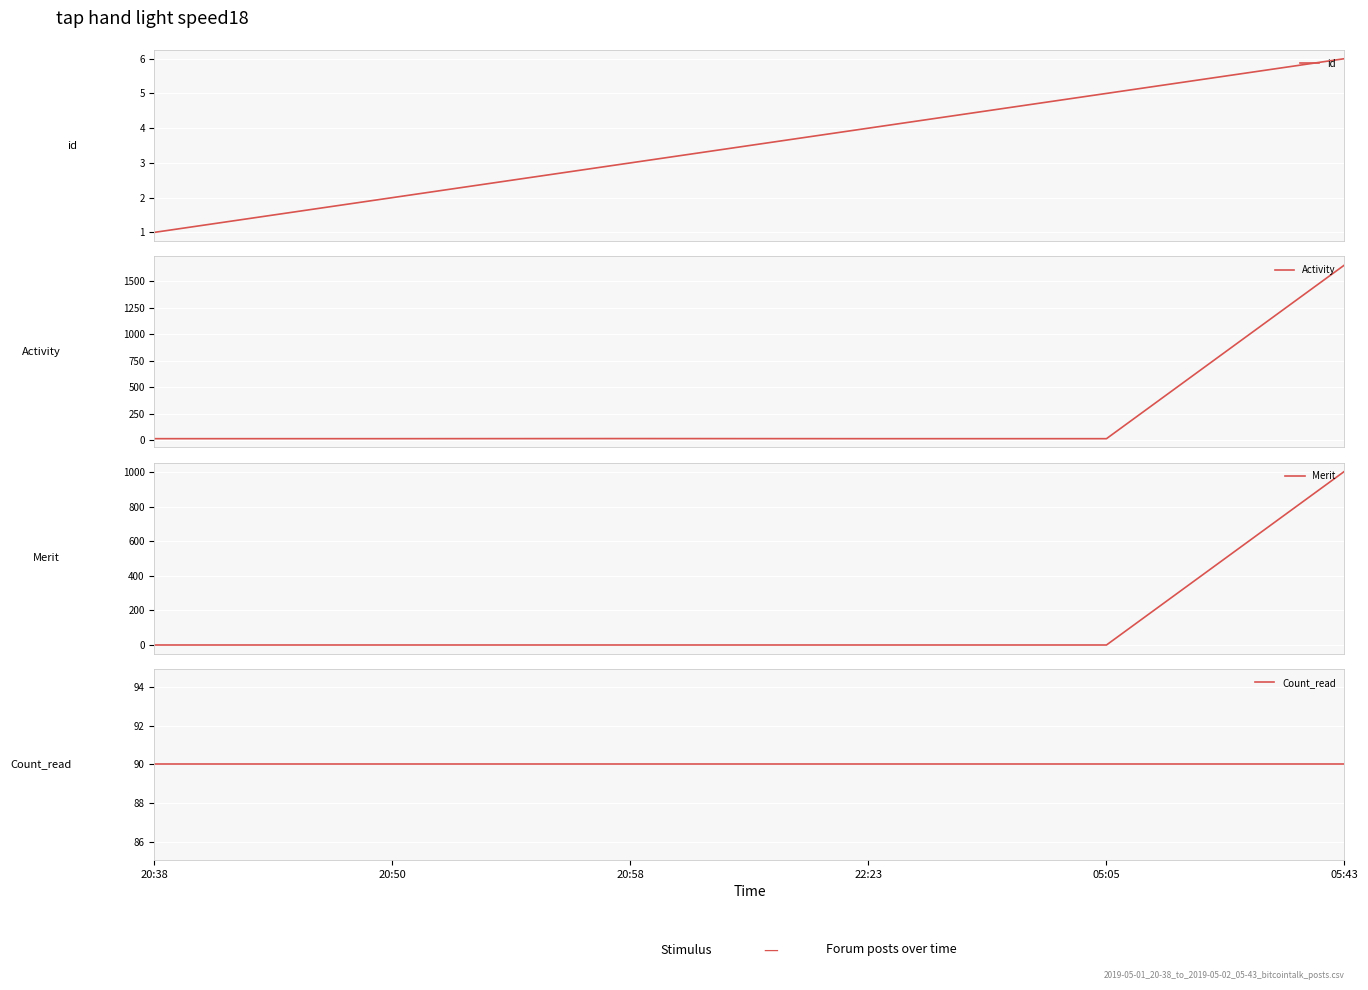

Rank the categories by id value from highest to lowest.

05:43, 05:05, 22:23, 20:58, 20:50, 20:38